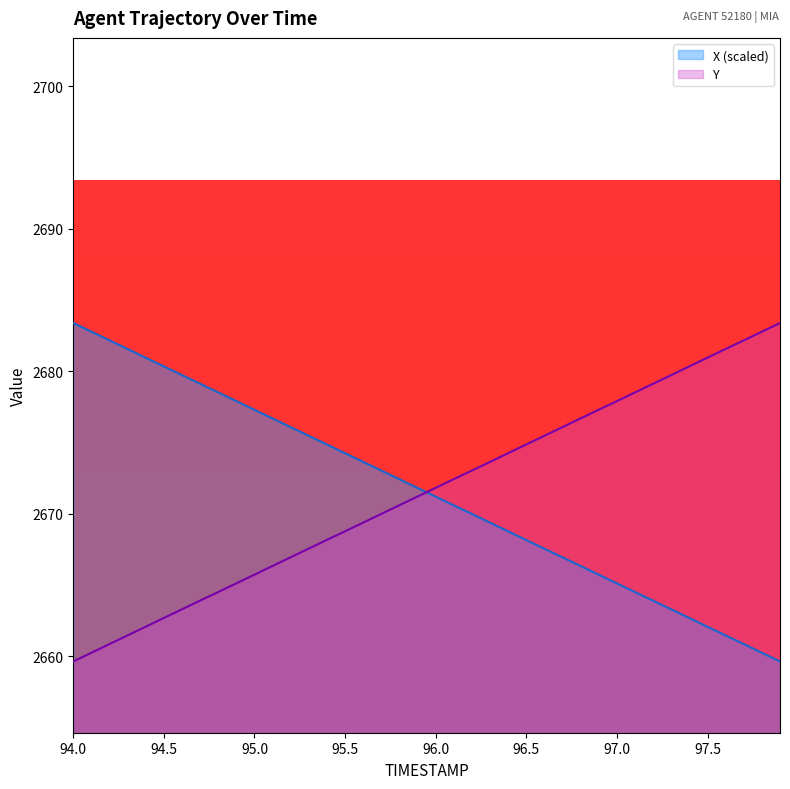

What is the value of the X point at the 5th from the left?

2681.0